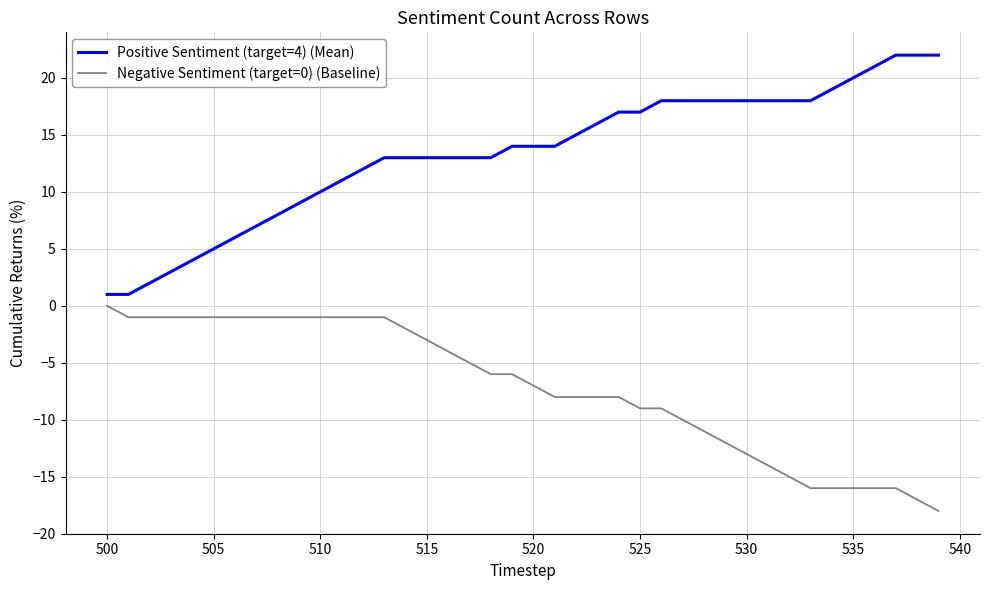

Rank the series by their maximum value, from lowest to highest.

Negative Sentiment (target=0) (Baseline), Positive Sentiment (target=4) (Mean)